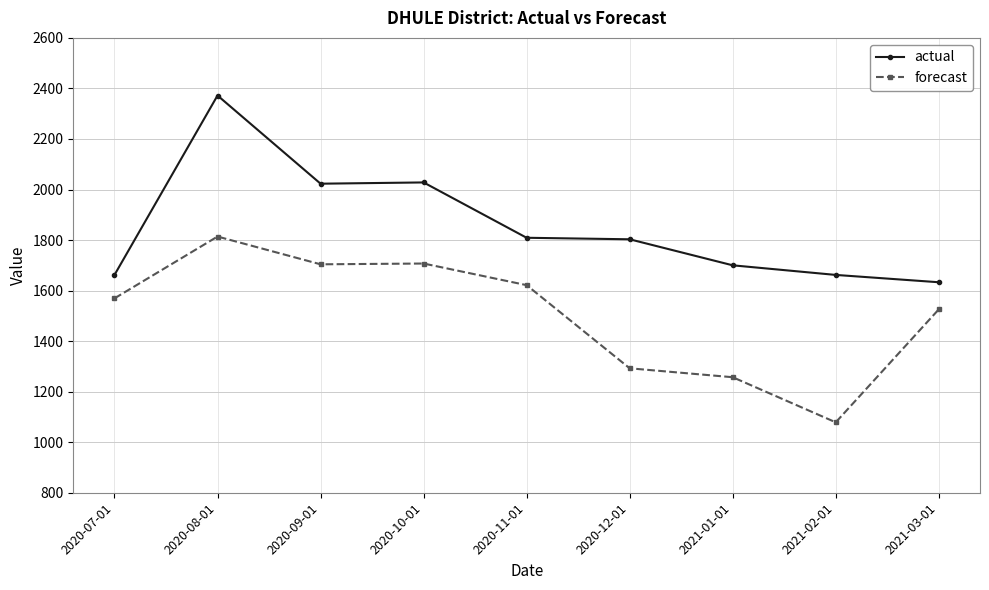

What is the total value across all series at 2020-12-01?

3095.5